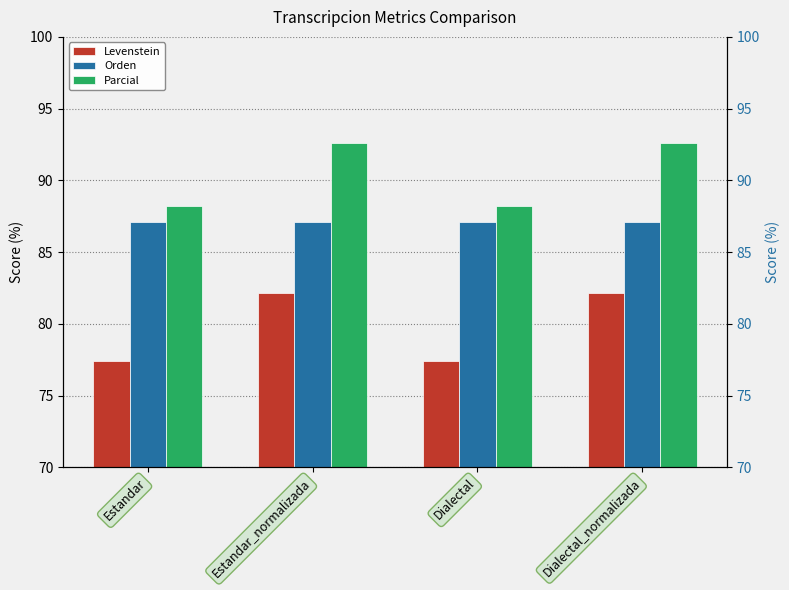

Reading right to left, extract all data points from this chart.

Levenstein: Dialectal_normalizada=82.1	Dialectal=77.4	Estandar_normalizada=82.1	Estandar=77.4
Orden: Dialectal_normalizada=87.1	Dialectal=87.1	Estandar_normalizada=87.1	Estandar=87.1
Parcial: Dialectal_normalizada=92.6	Dialectal=88.2	Estandar_normalizada=92.6	Estandar=88.2